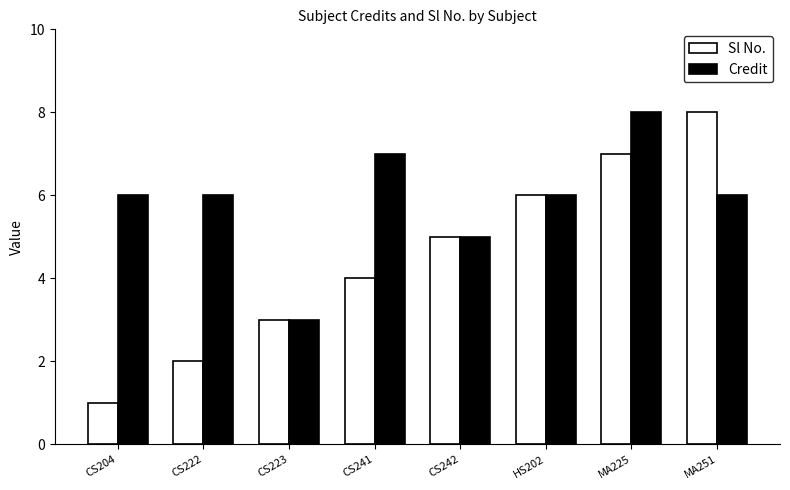

What is the difference between the second highest and minimum values in the Credit series?

4